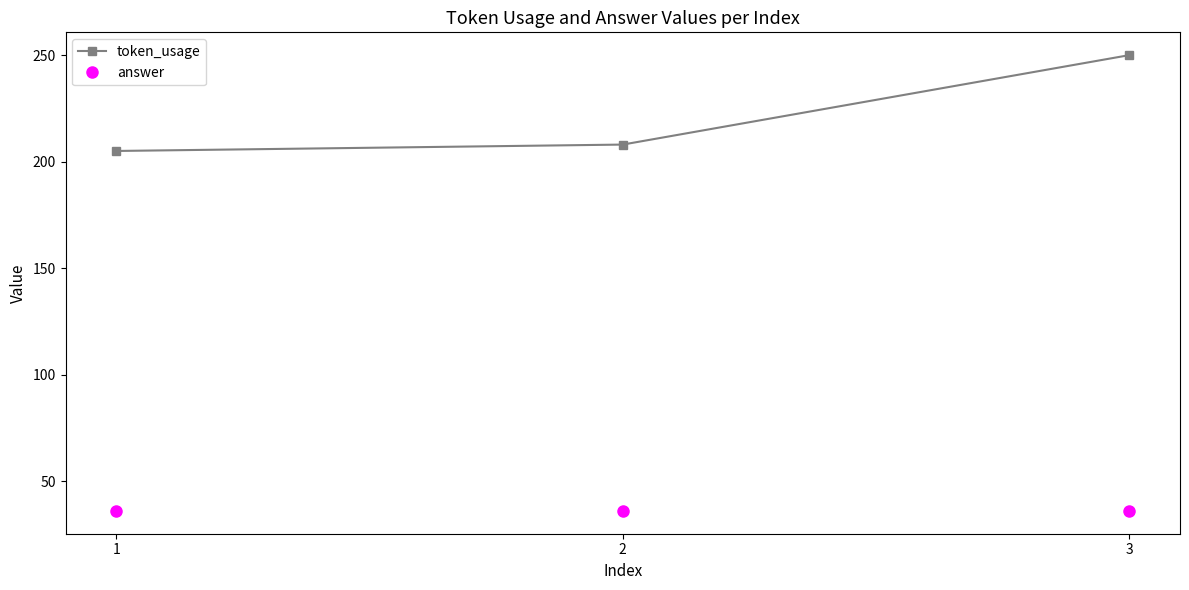

What is the average value of the answer series?

36